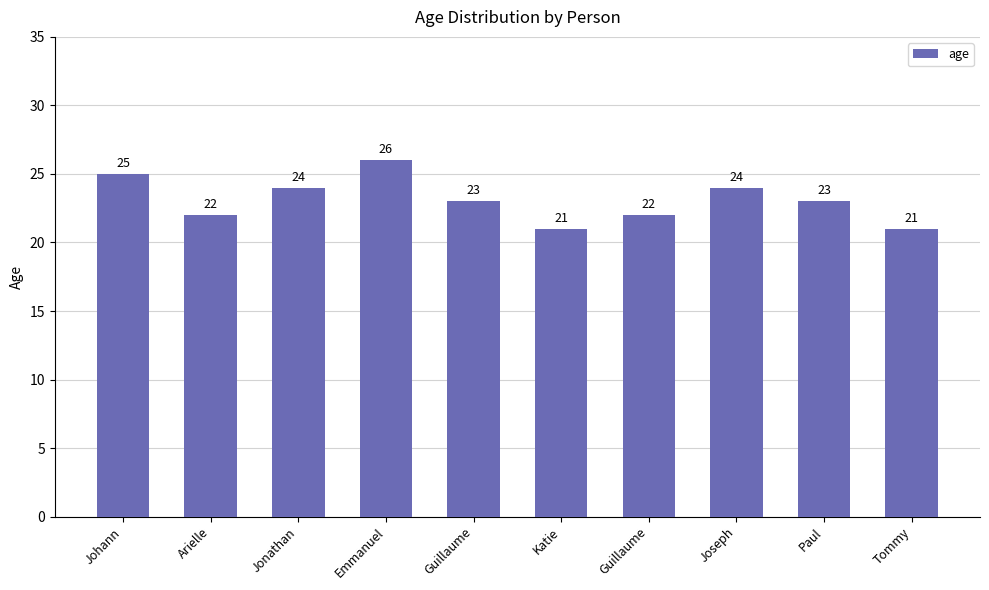

True or false: the data shows 24 at Joseph.

True